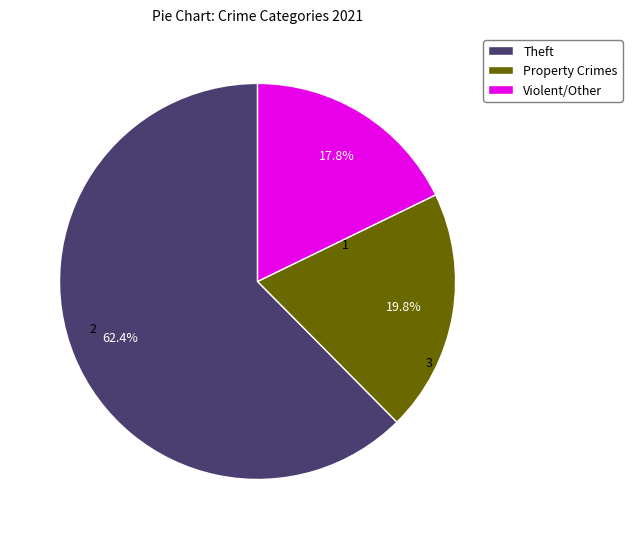

Which has a higher value, Theft or Property Crimes?

Theft